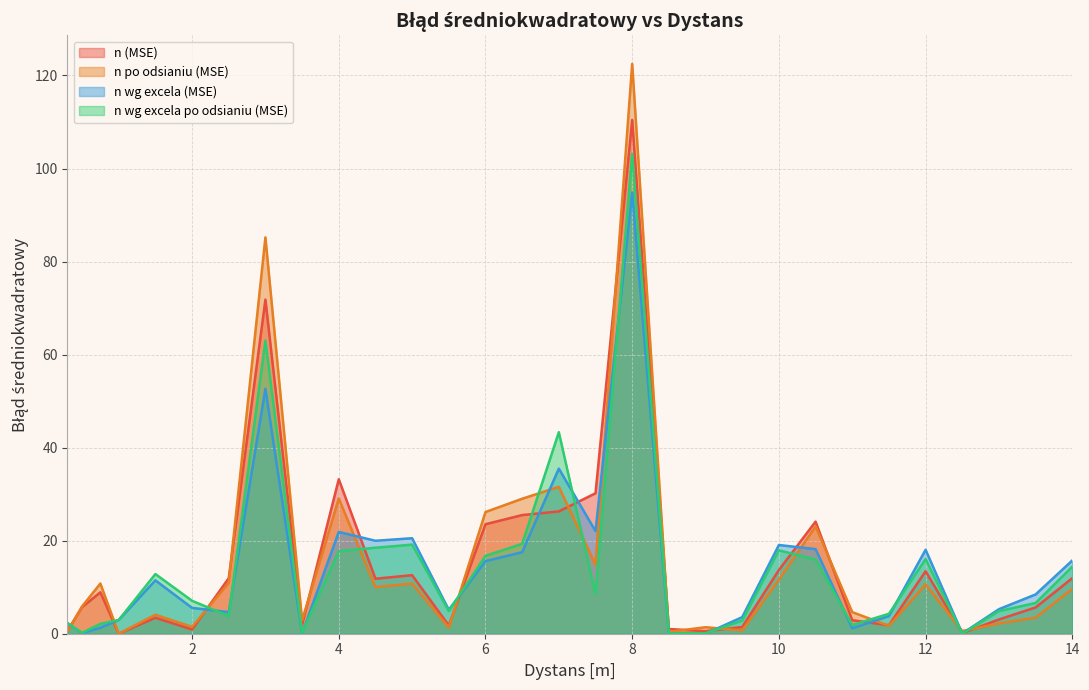

What is the total value across all series at 14?

51.8